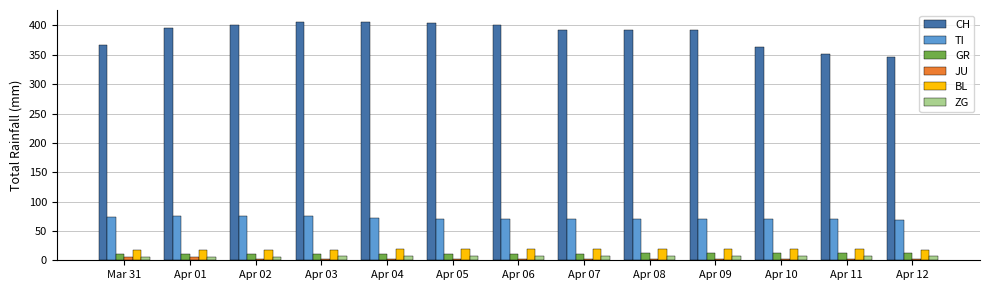

At how many categories does at least one series exceed 74?

13